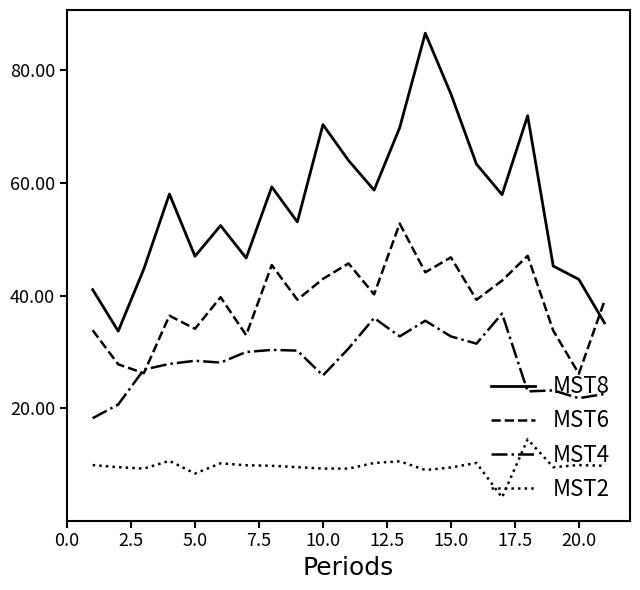

How many lines are shown in the chart?

4